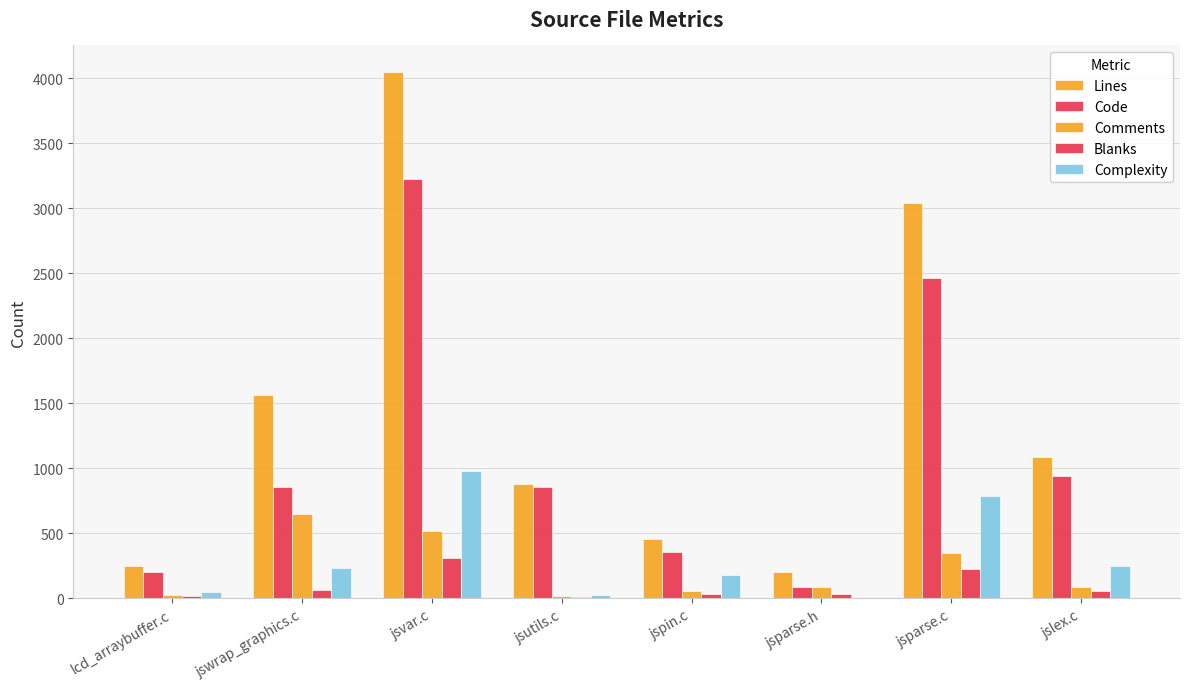

Reading left to right, what are all the values shown in this chart?

Lines: 245	1561	4049	878	453	204	3041	1084
Code: 202	855	3227	853	357	84	2467	938
Comments: 28	645	514	17	59	87	348	90
Blanks: 15	61	308	8	37	33	226	56
Complexity: 47	235	982	24	182	0	784	245